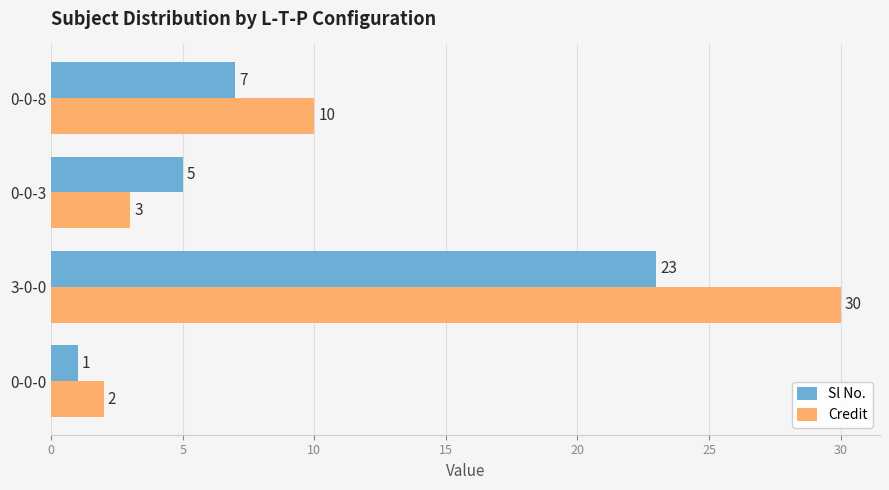

How many values in the Sl No. series are below 7?

2